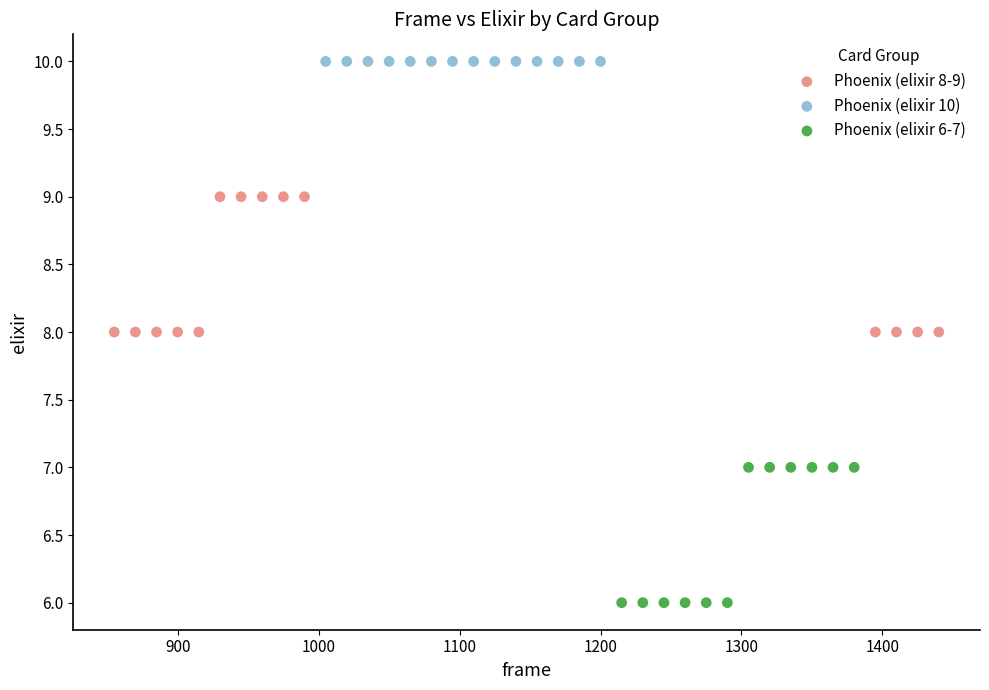

Which series reaches the minimum Y coordinate?

Phoenix (elixir 6-7)